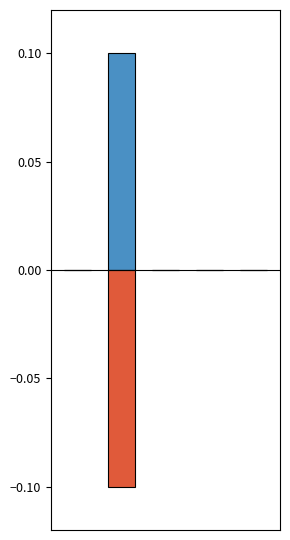

Rank the categories by col_1_negative value from highest to lowest.

2, 4, 3, 0, 1